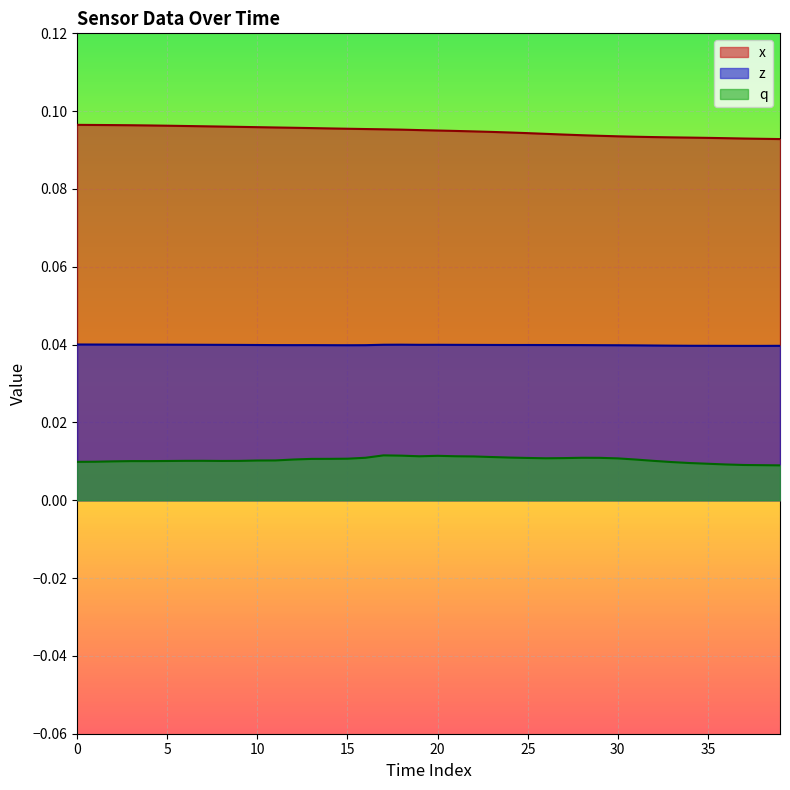

What is the label of the 4th point from the right?

36